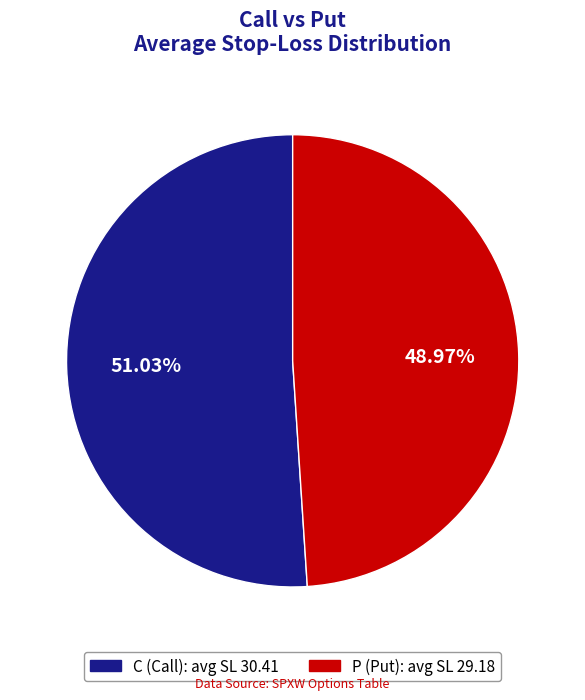

Which has a higher value, C or P?

C